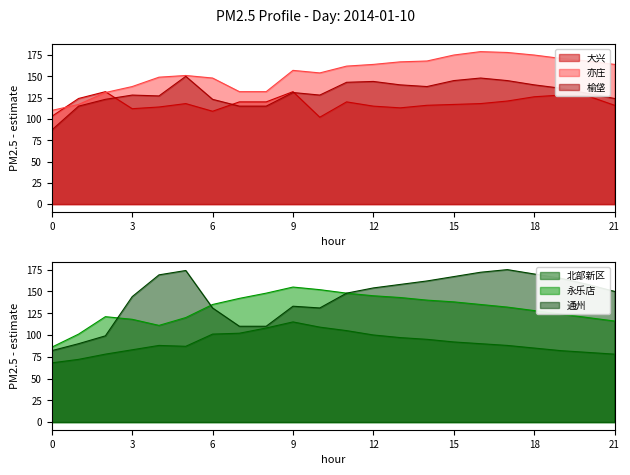

What is the minimum value shown in the chart?

68